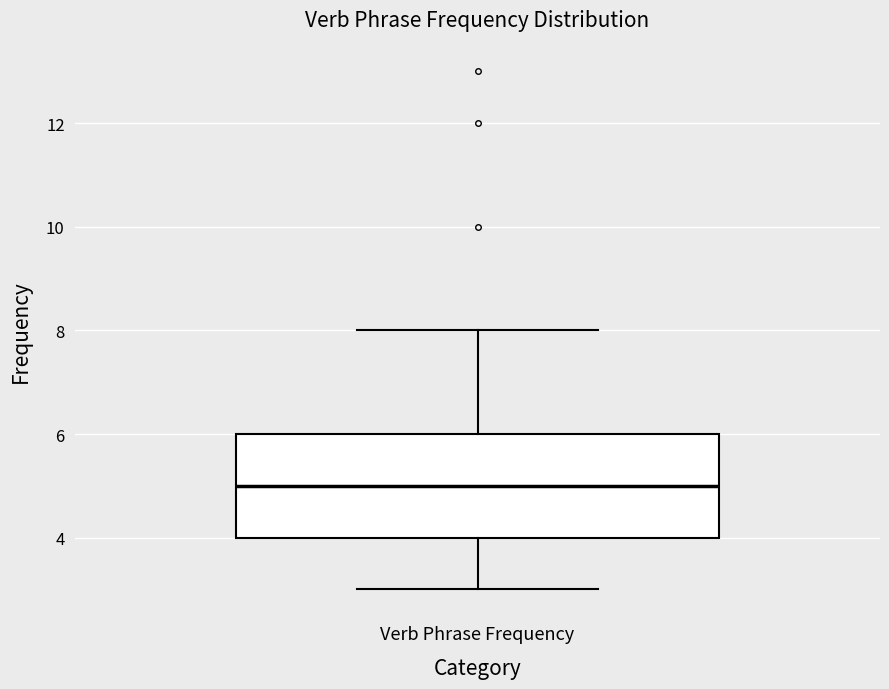

Read this box plot against the y-axis: the position of the median line, the range covered by the box, and the ends of both whiskers. The values are not printed on the chart, so give them approximately, as read against the axis.

median 5, box 4 to 6, whiskers 3 to 8